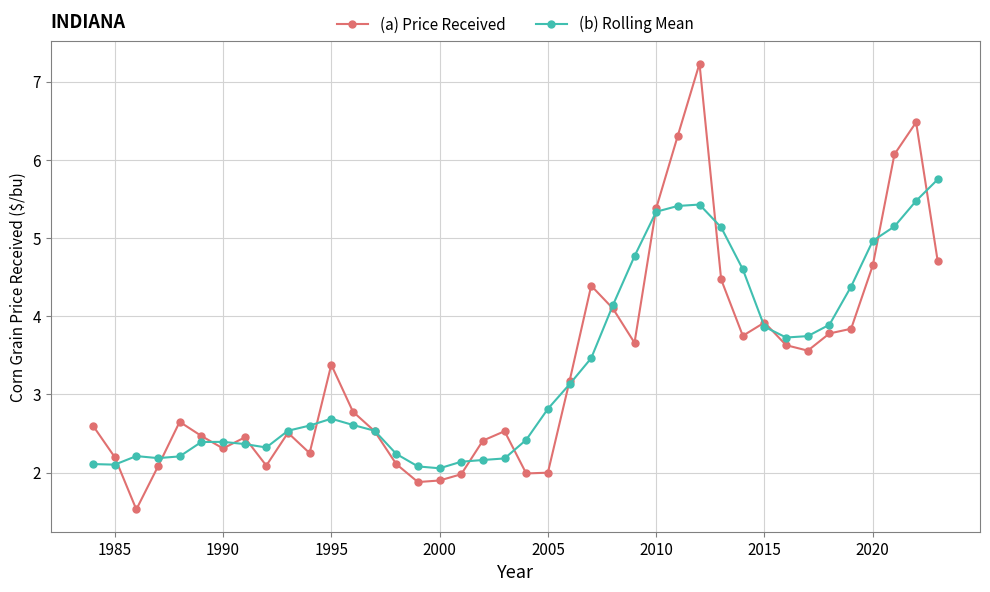

What is the smallest value displayed?

1.5